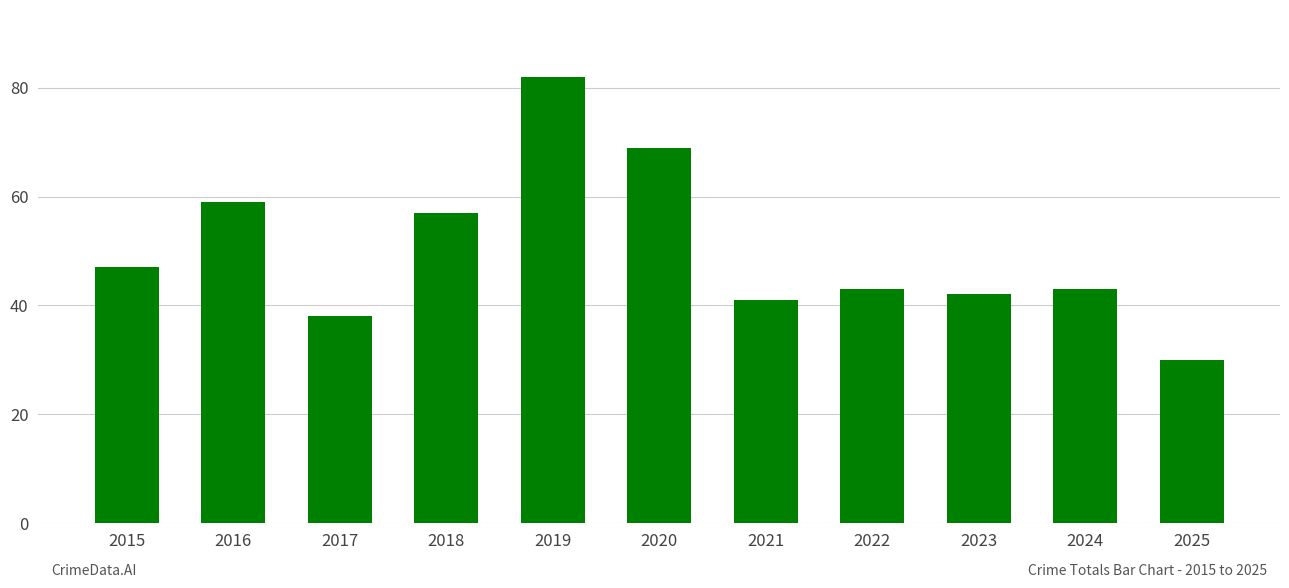

The value at 2019 is 30. True or false?

False